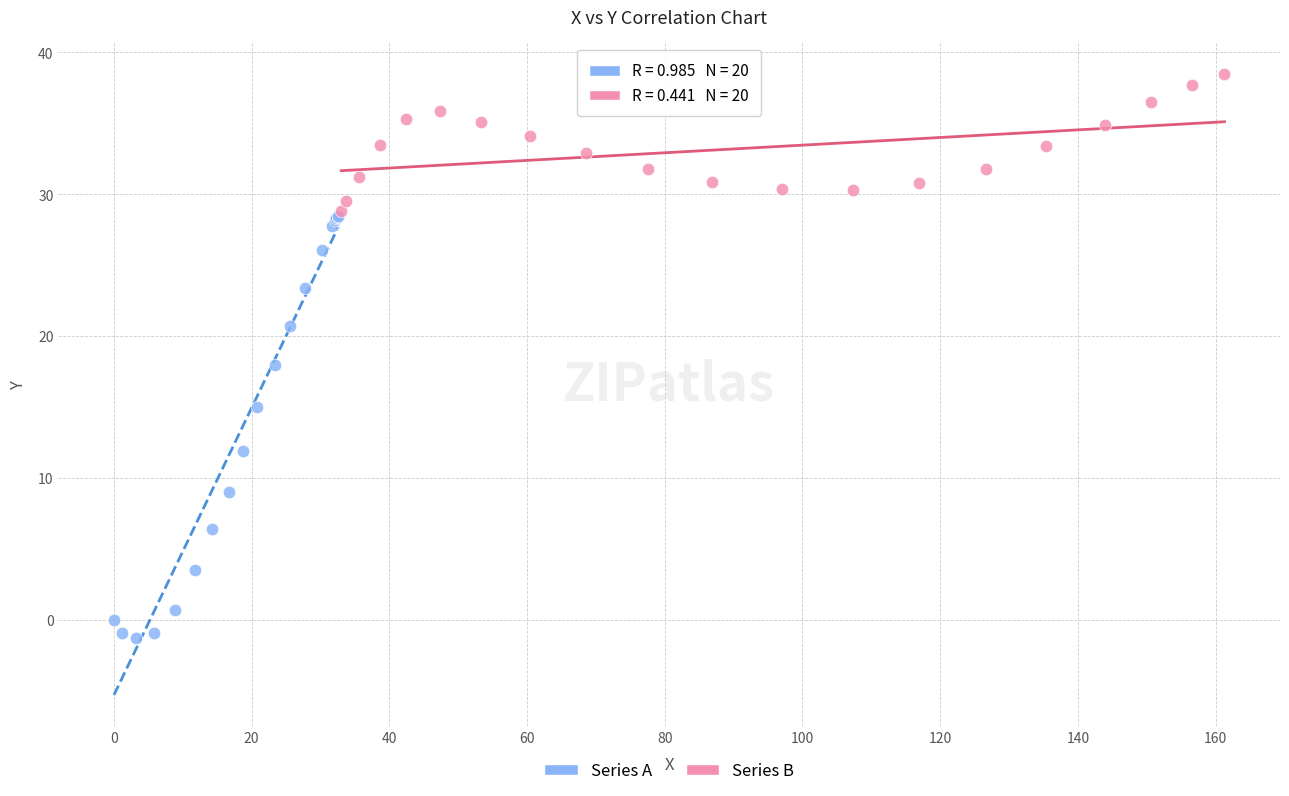

Which series has the widest spread of Y values?

Series A